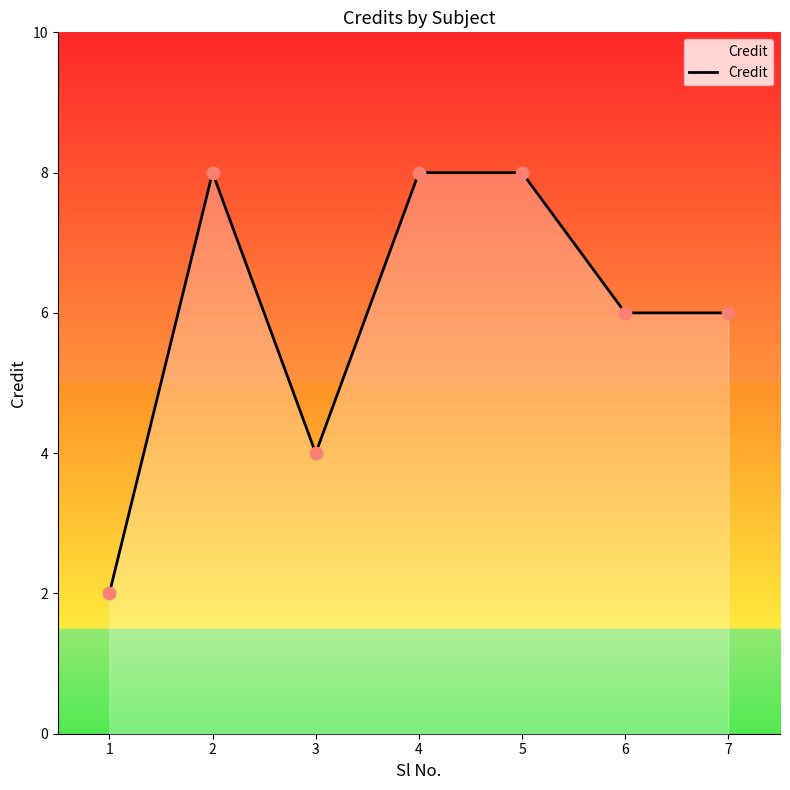

Between 3 and 4, which is larger?

4